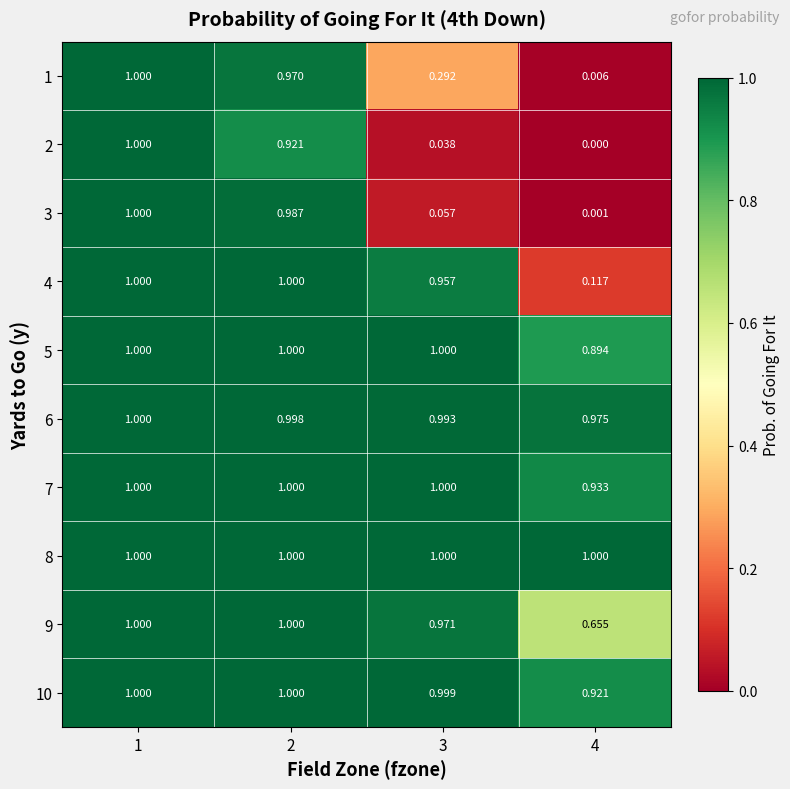

At how many categories does at least one series exceed 0?

4